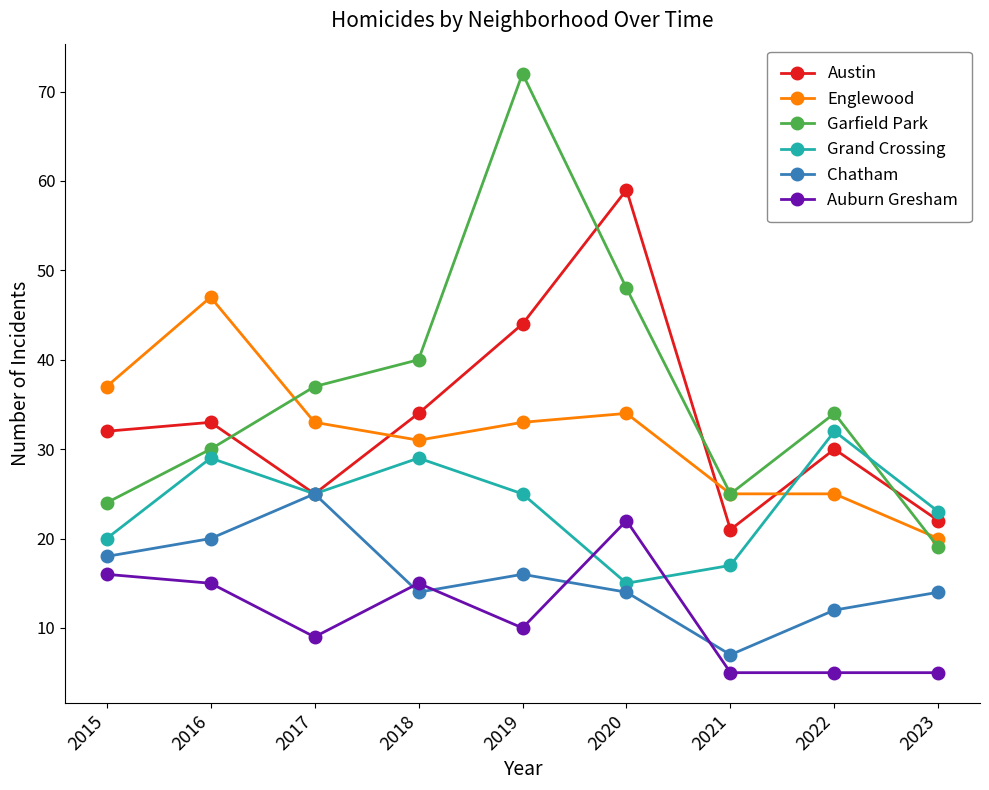

True or false: Englewood has more than 0 interior local peaks.

True